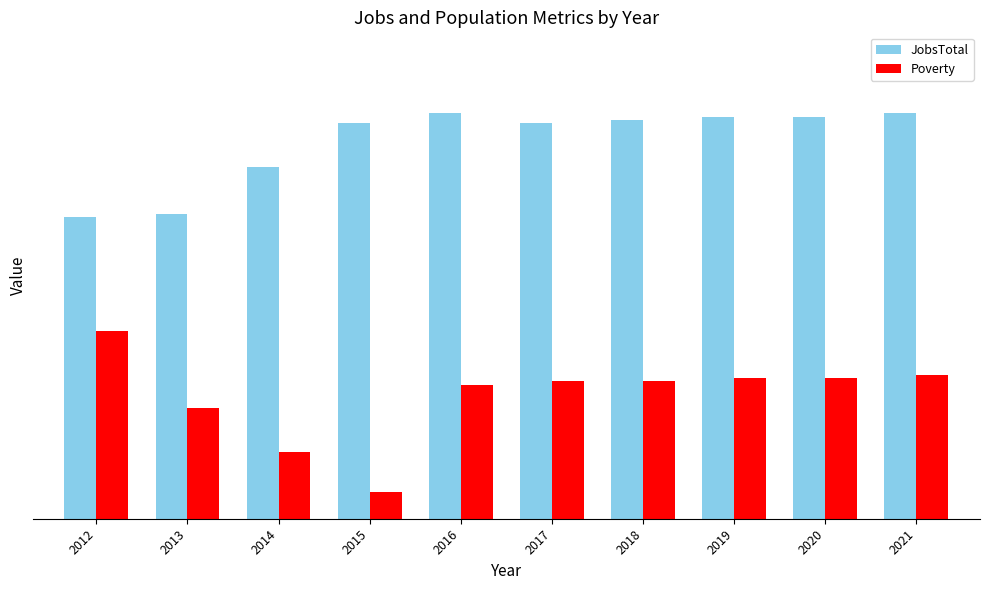

The JobsTotal series shows 44 at 2018. True or false?

False